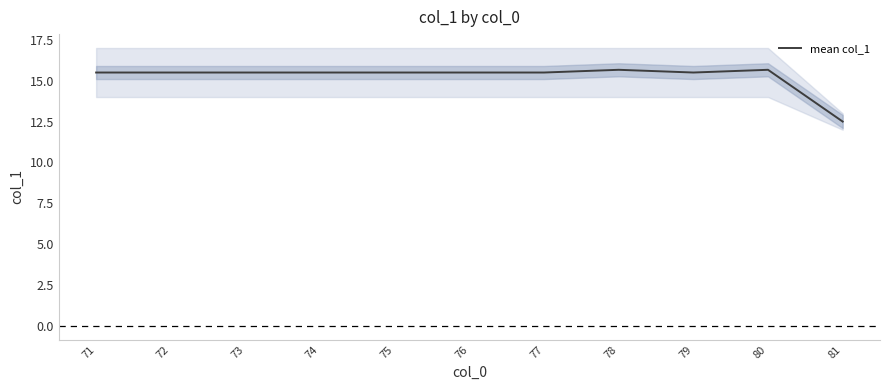

At which category does the data reach its first local valley?

79